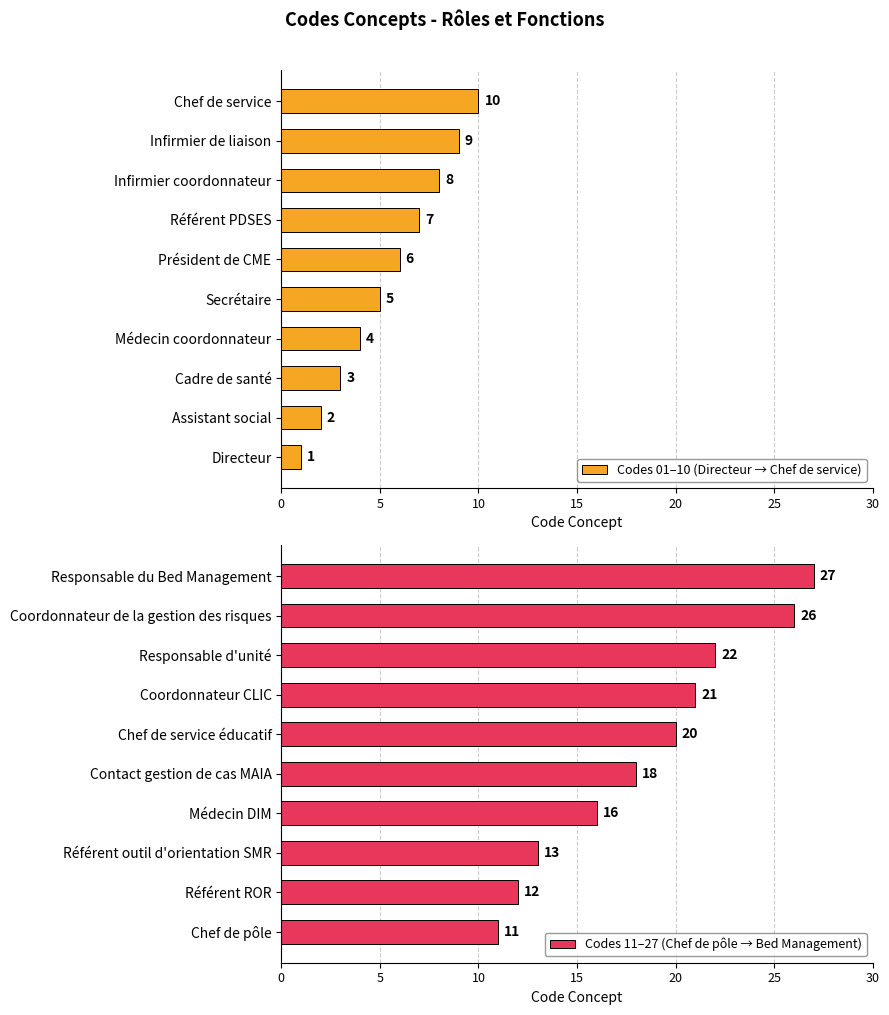

Are the bars horizontal?

Yes